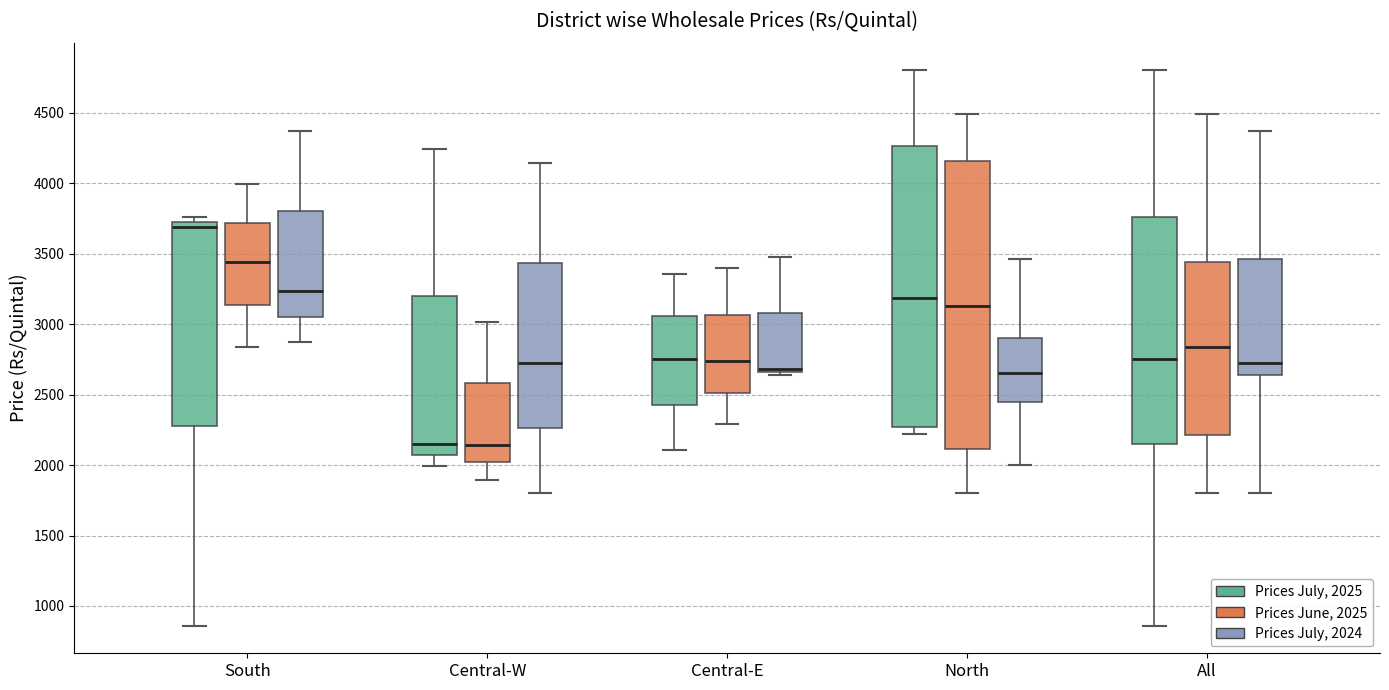

Reading left to right, transcribe this box plot: for each box, give where its median line is, the range the box spans, and where its two whiskers end, as read against the y-axis. The values are not printed on the chart, so give them approximately, as read against the axis.

South (Prices July, 2025): median 3700, box 2300 to 3750, whiskers 850 to 3750 (just above the box's upper edge)
South (Prices June, 2025): median 3450, box 3150 to 3700, whiskers 2850 to 4000
South (Prices July, 2024): median 3250, box 3050 to 3800, whiskers 2850 to 4350
Central-W (Prices July, 2025): median 2150, box 2050 to 3200, whiskers 2000 to 4250
Central-W (Prices June, 2025): median 2150, box 2000 to 2600, whiskers 1900 to 3000
Central-W (Prices July, 2024): median 2700, box 2250 to 3450, whiskers 1800 to 4150
Central-E (Prices July, 2025): median 2750, box 2450 to 3050, whiskers 2100 to 3350
Central-E (Prices June, 2025): median 2750, box 2500 to 3050, whiskers 2300 to 3400
Central-E (Prices July, 2024): median 2700, box 2650 to 3100, whiskers 2650 (just below the box's lower edge) to 3500
North (Prices July, 2025): median 3200, box 2250 to 4250, whiskers 2200 to 4800
North (Prices June, 2025): median 3150, box 2100 to 4150, whiskers 1800 to 4500
North (Prices July, 2024): median 2650, box 2450 to 2900, whiskers 2000 to 3450
All (Prices July, 2025): median 2750, box 2150 to 3750, whiskers 850 to 4800
All (Prices June, 2025): median 2850, box 2200 to 3450, whiskers 1800 to 4500
All (Prices July, 2024): median 2700, box 2650 to 3450, whiskers 1800 to 4350